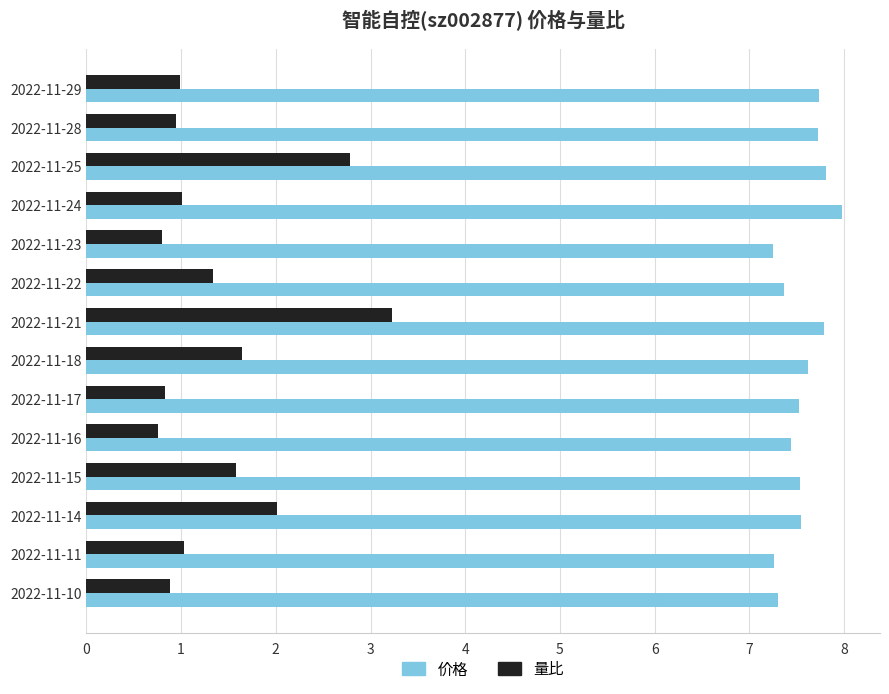

The value of 价格 at 2022-11-29 is 3.6. True or false?

False